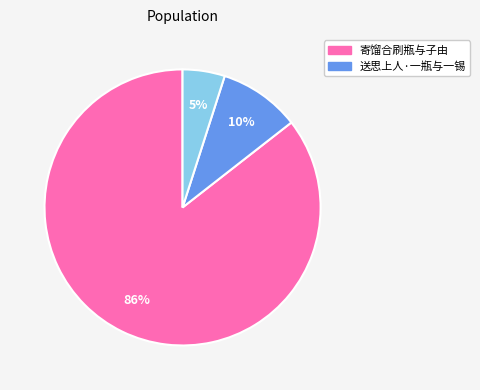

Does any single category account for the majority?

Yes